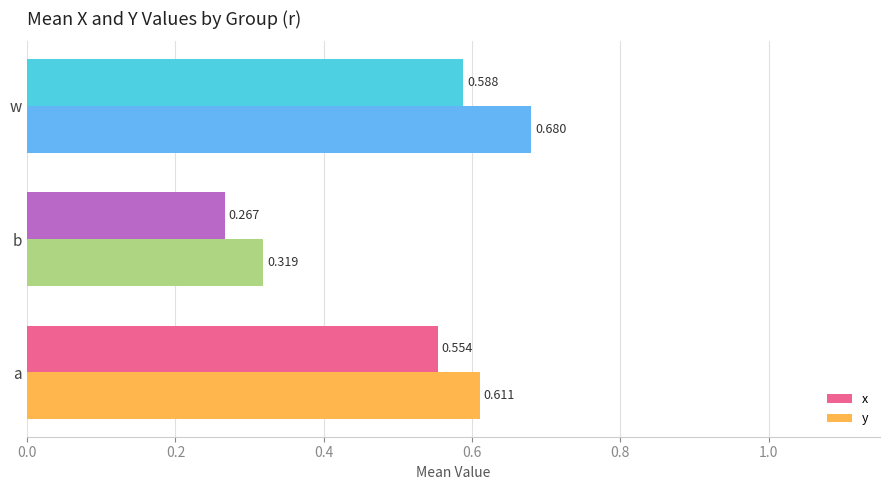

Which series has the largest total across all categories?

y